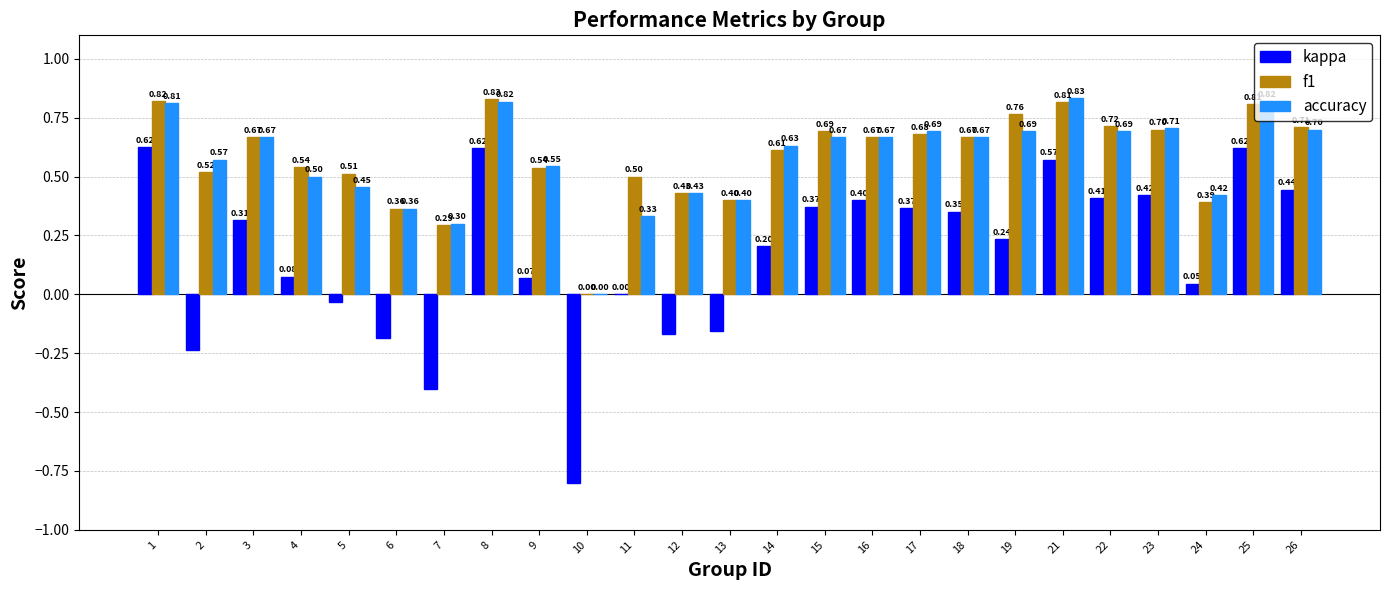

Is the value of f1 at 11 greater than the value of kappa at 2?

Yes